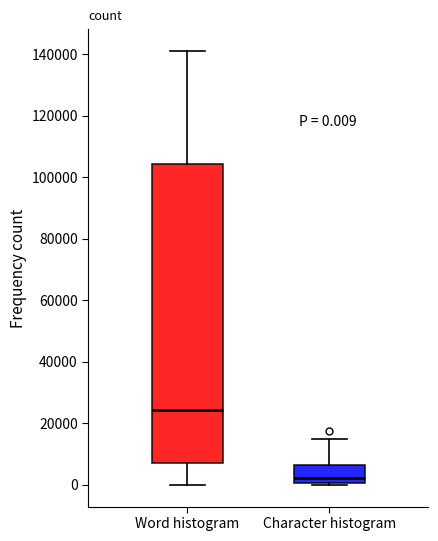

Which box is the tallest, from its lower edge to its upper edge?

Word histogram